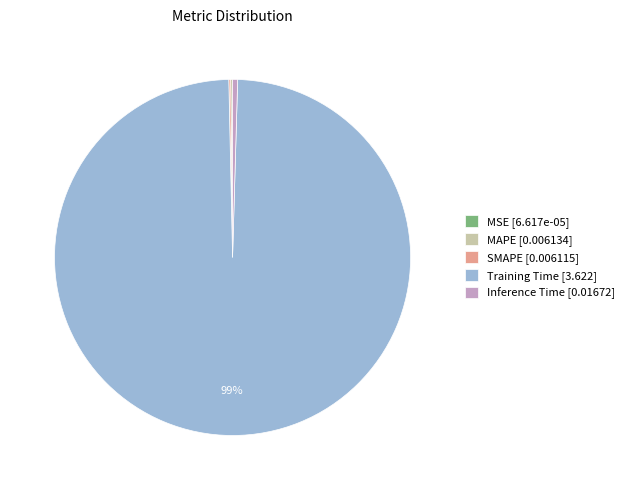

Is Training Time [3.622] the majority of the pie?

Yes